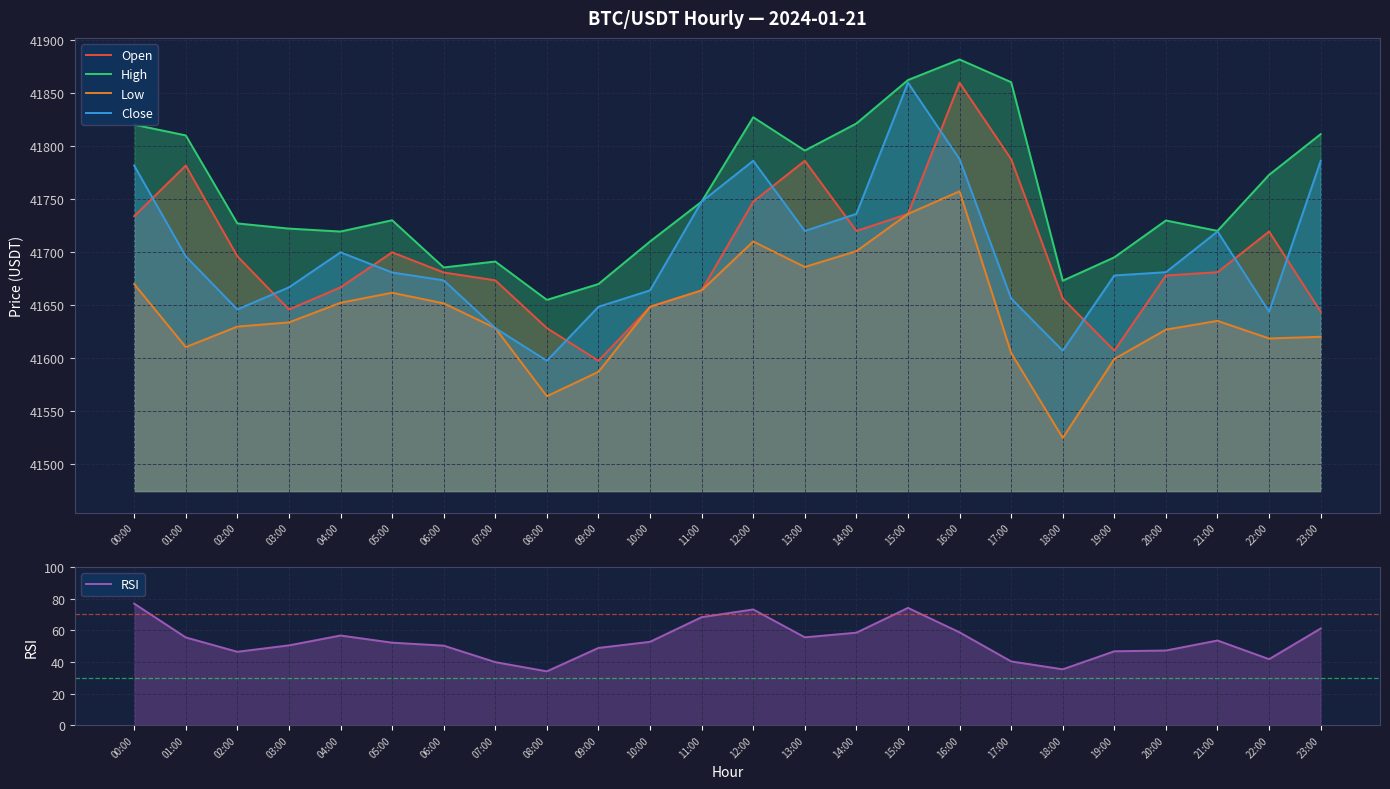

True or false: Close and RSI intersect in this chart.

False